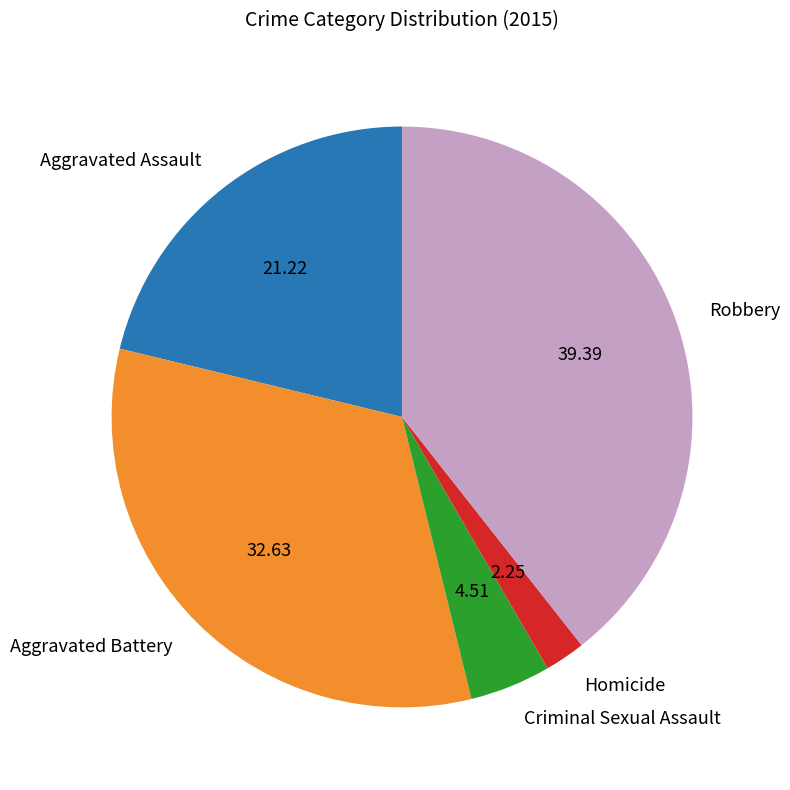

How many slices are in this pie chart?

5